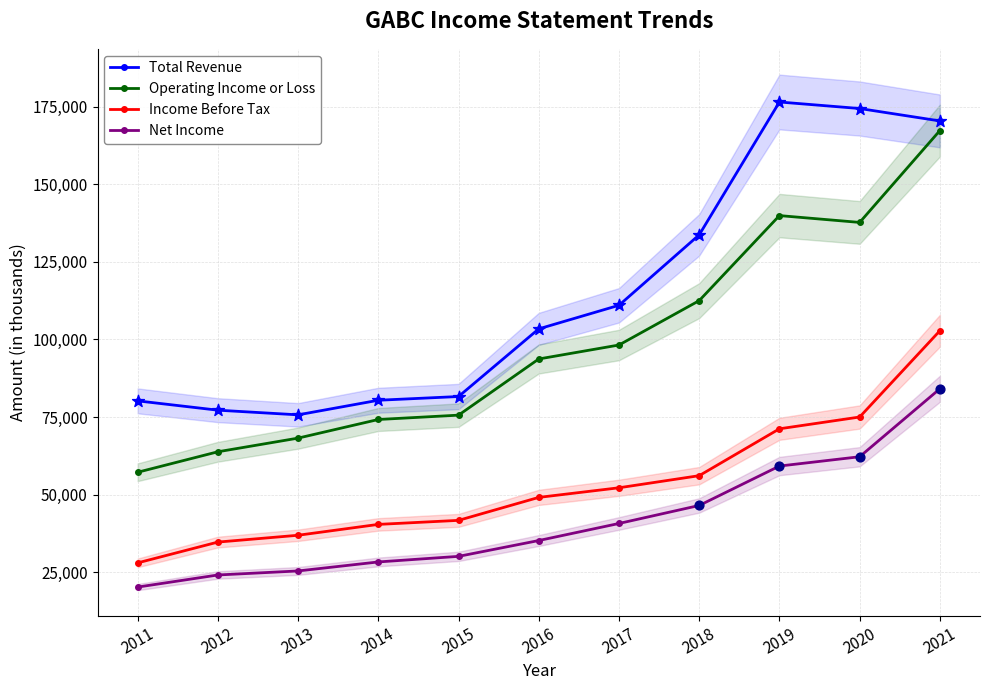

Which series contains the highest Y value?

Total Revenue